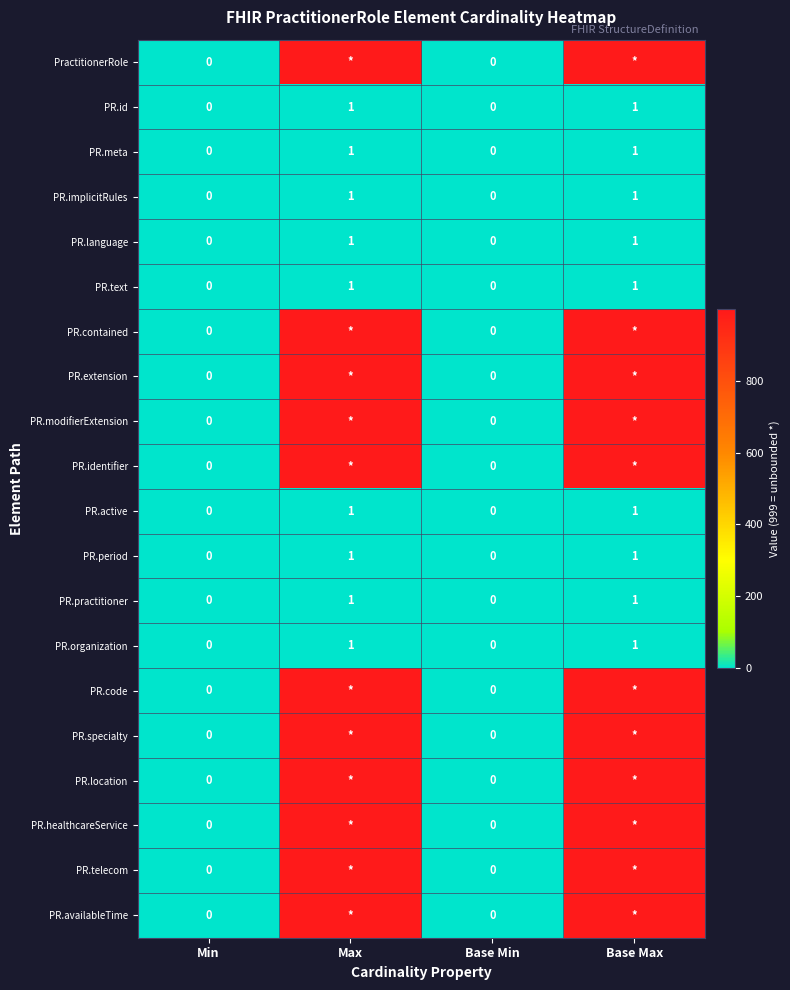

Is it true that PR.organization equals 1 at Max?

True